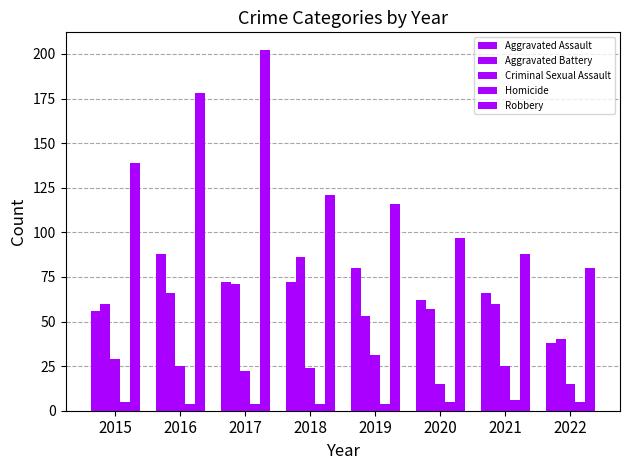

How many groups of bars are there?

8